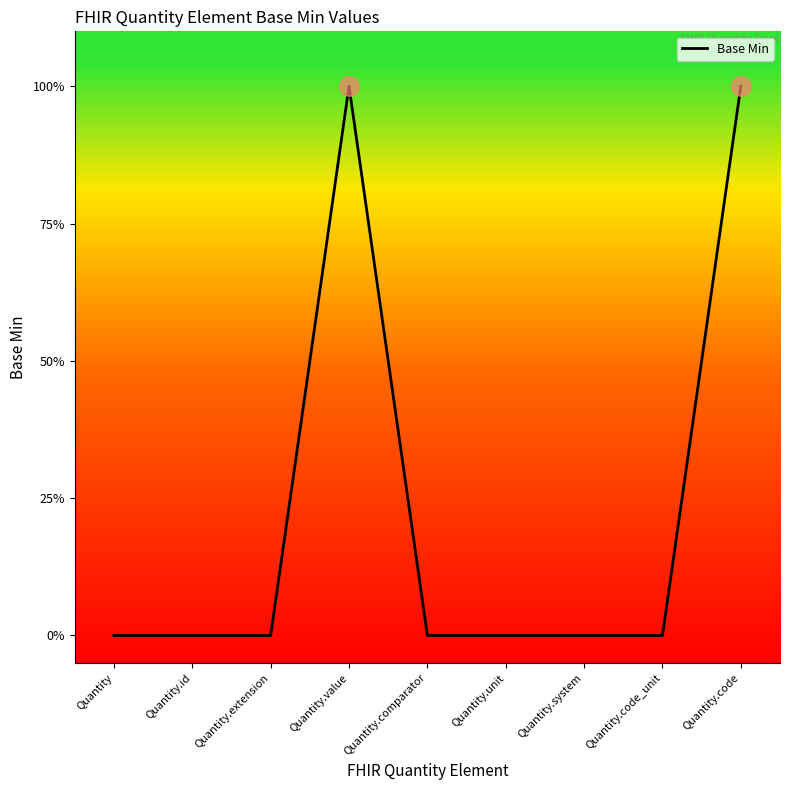

Reading left to right, transcribe all the data shown in this chart.

0	0	0	1	0	0	0	0	1